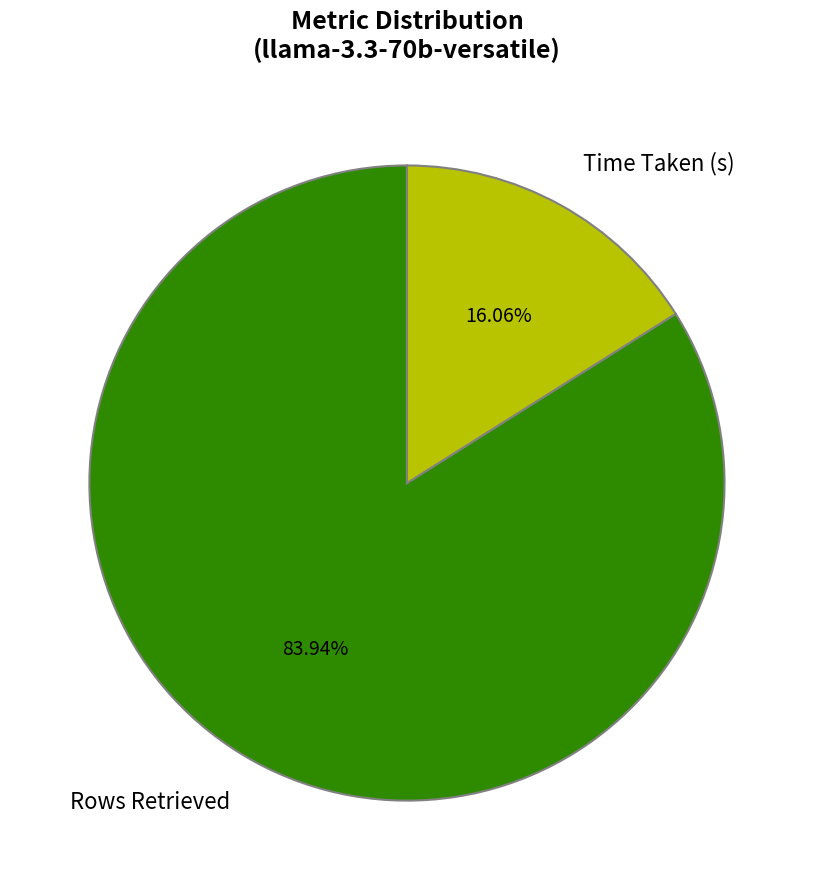

How many slices are in this pie chart?

2